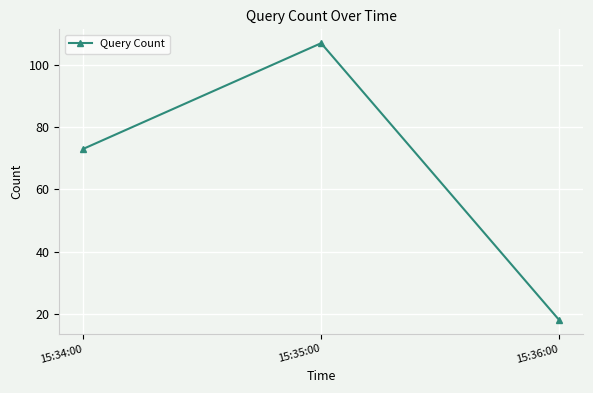

Reading left to right, list all the values displayed in this chart.

73	107	18